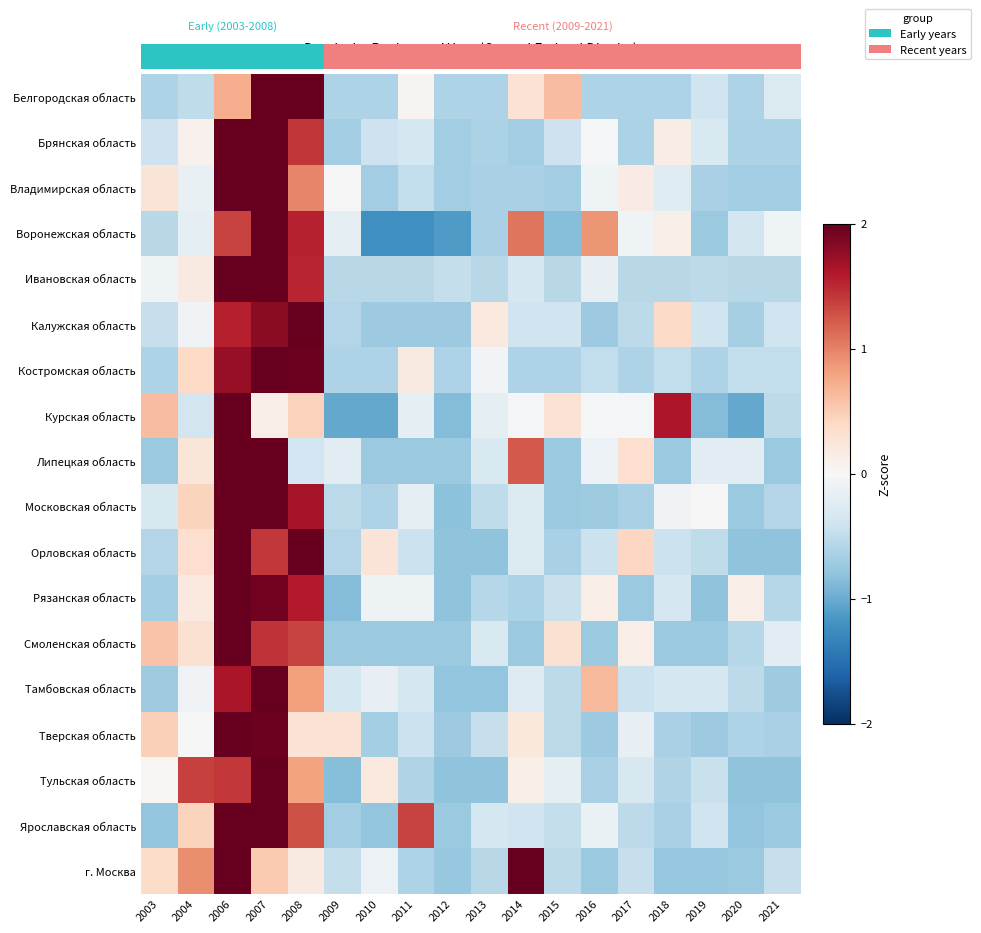

What is the minimum value shown in the chart?

-1.2